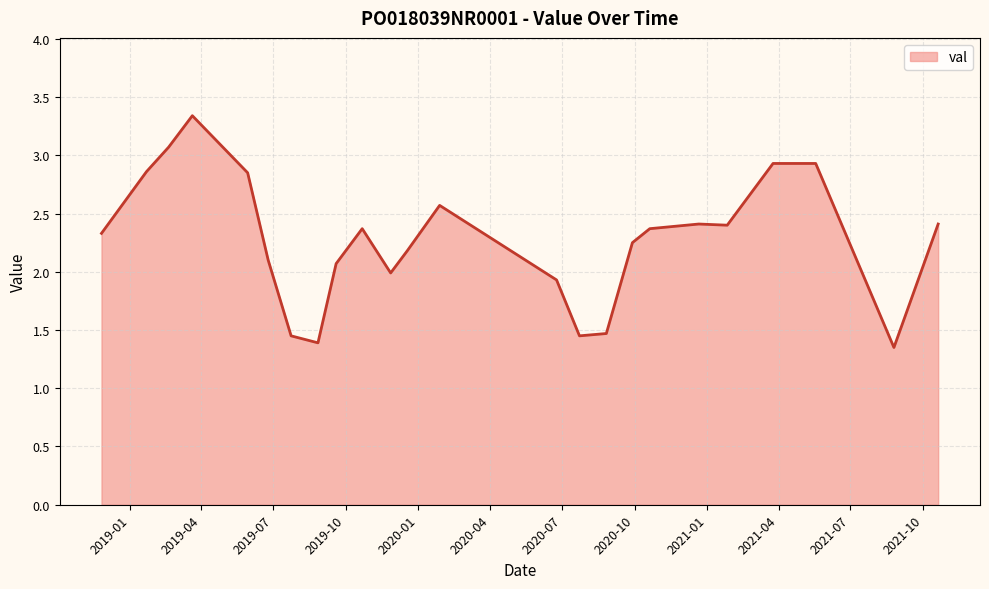

What is the difference between the maximum and minimum values?

2.0